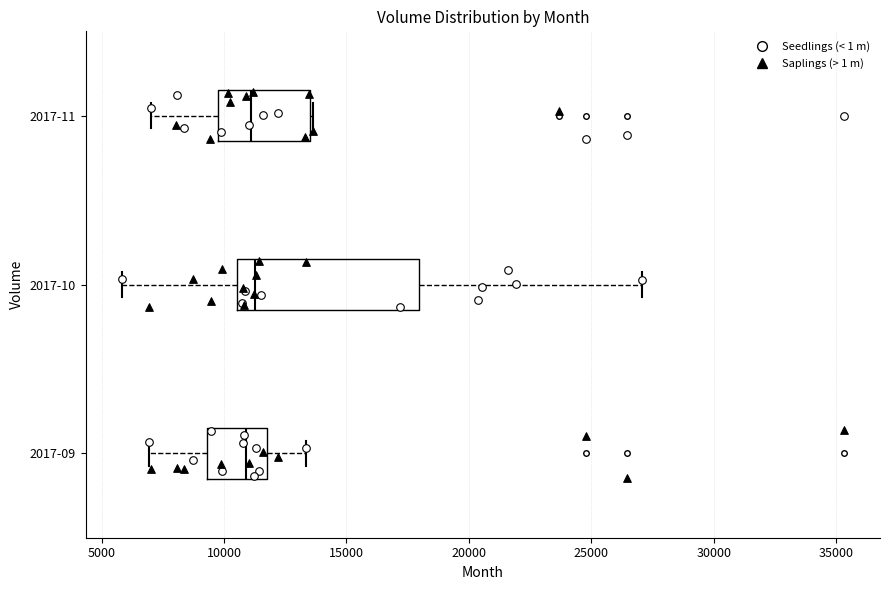

Comparing the boxes themselves (not the whiskers), which one is the widest?

2017-10